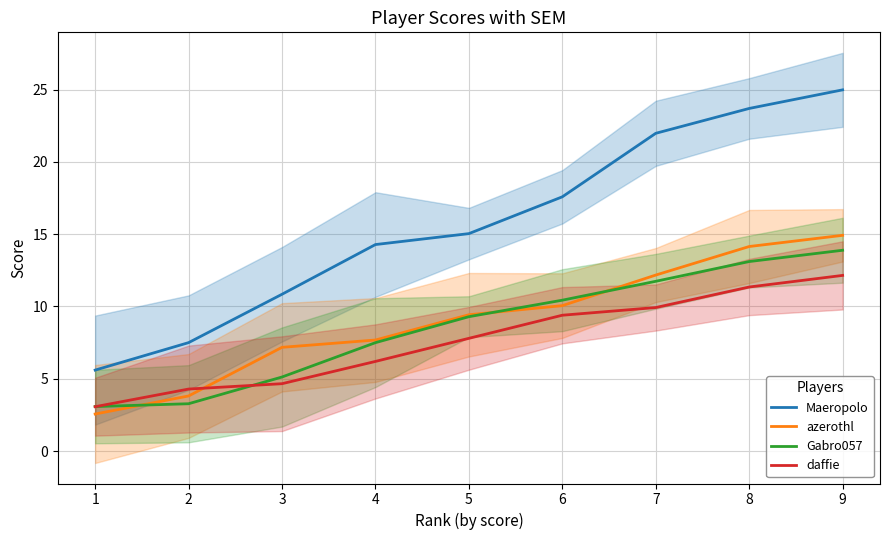

At 8, list the series in order from smallest to largest.

daffie, Gabro057, azerothl, Maeropolo